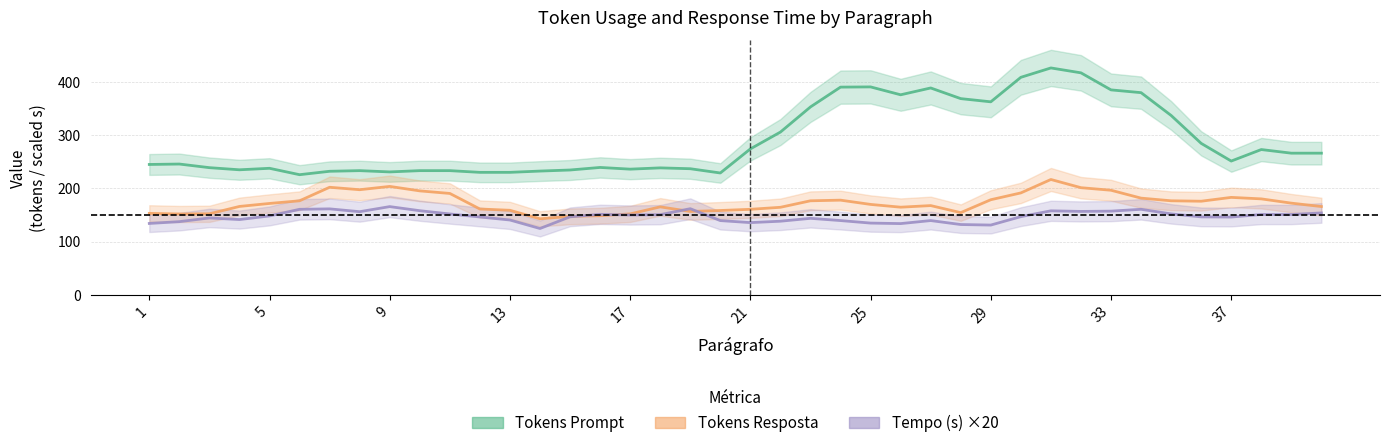

What is the label of the 1st point from the right?

39